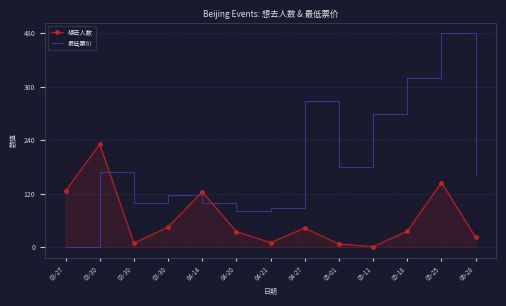

What is the label of the 3rd point from the left?

03-30